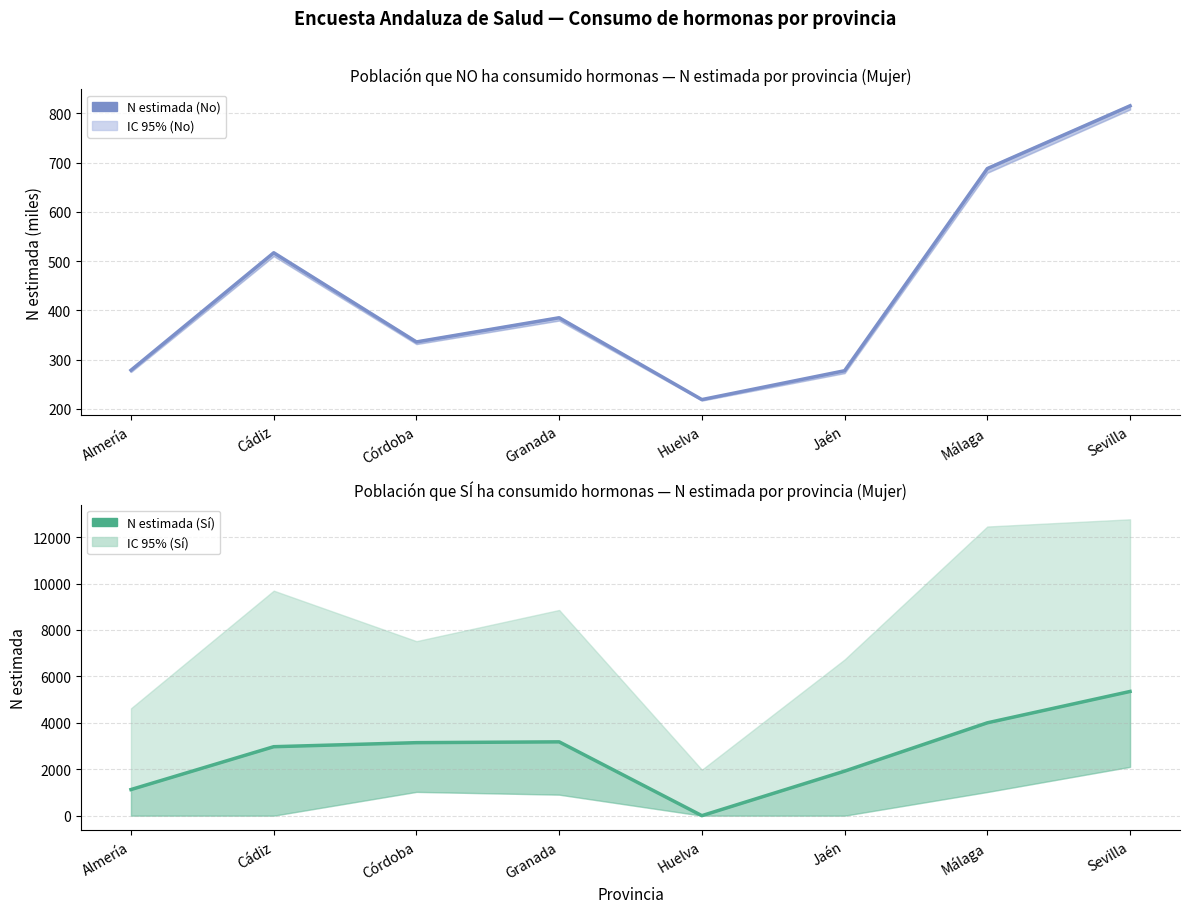

The value of N estimada (Sí) at Córdoba is 2174.4. True or false?

False